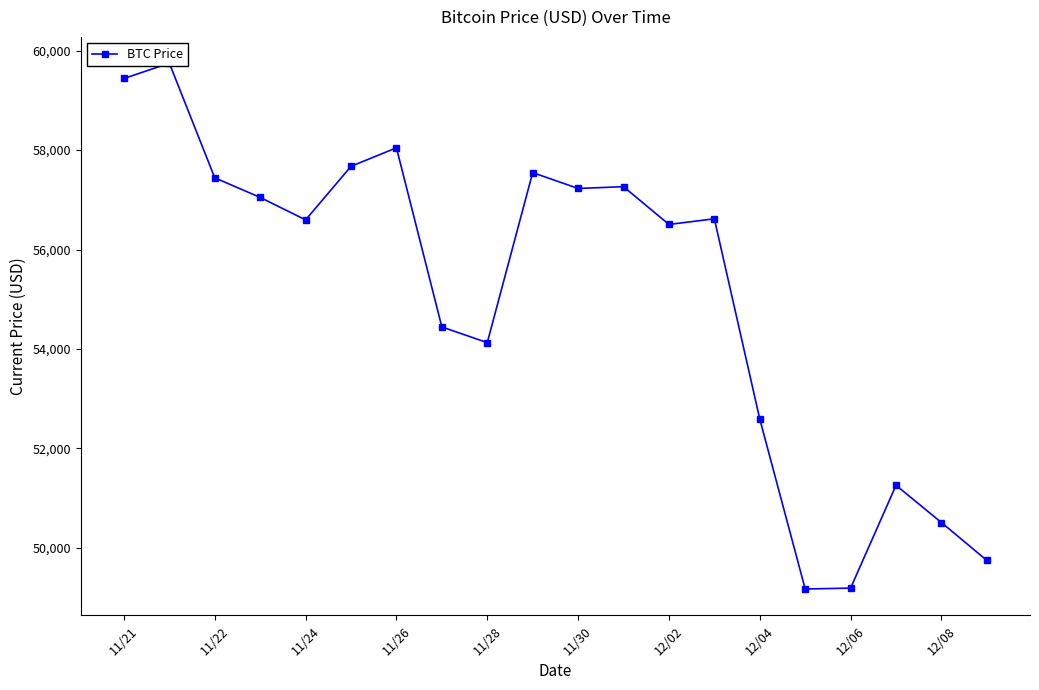

What is the difference between the second highest and minimum values?

10268